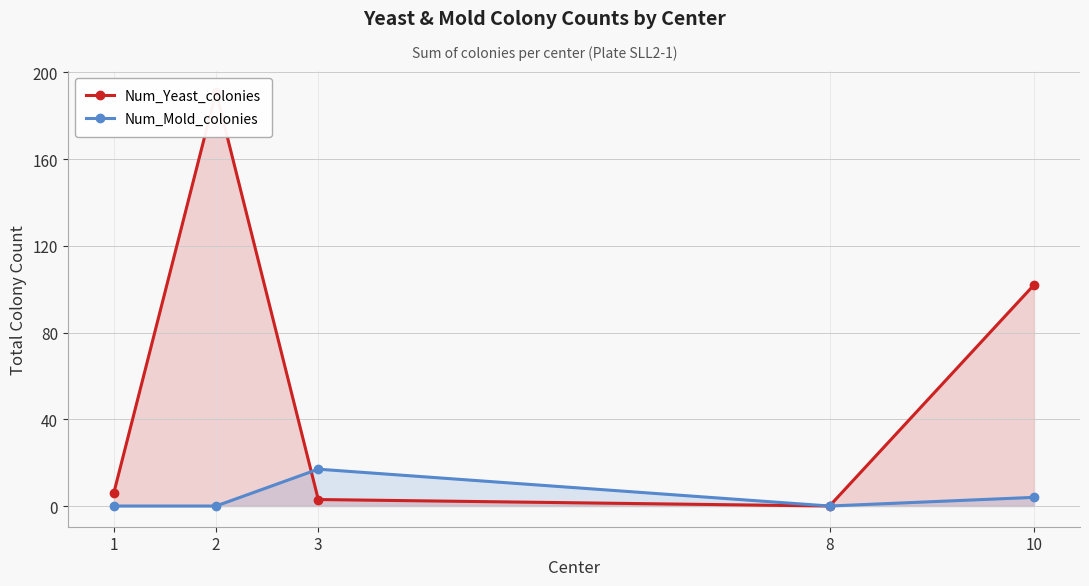

Reading left to right, what are all the values shown in this chart?

Num_Yeast_colonies: 1=6	2=191	3=3	8=0	10=102
Num_Mold_colonies: 1=0	2=0	3=17	8=0	10=4